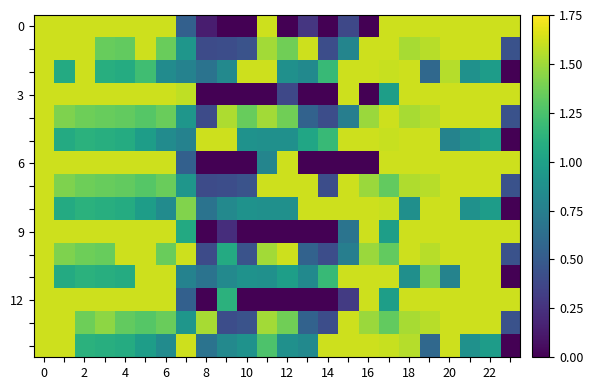

How many data points does each series have?

24